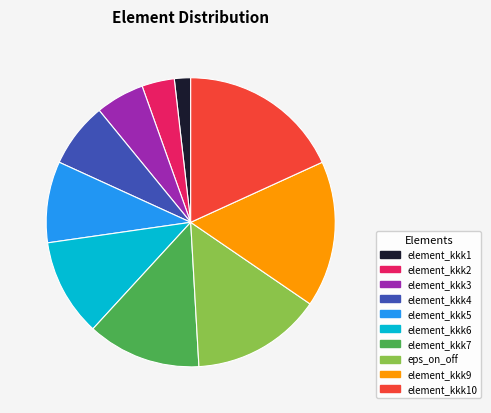

Approximately how many times larger is the value at element_kkk1 compared to eps_on_off?

0.1